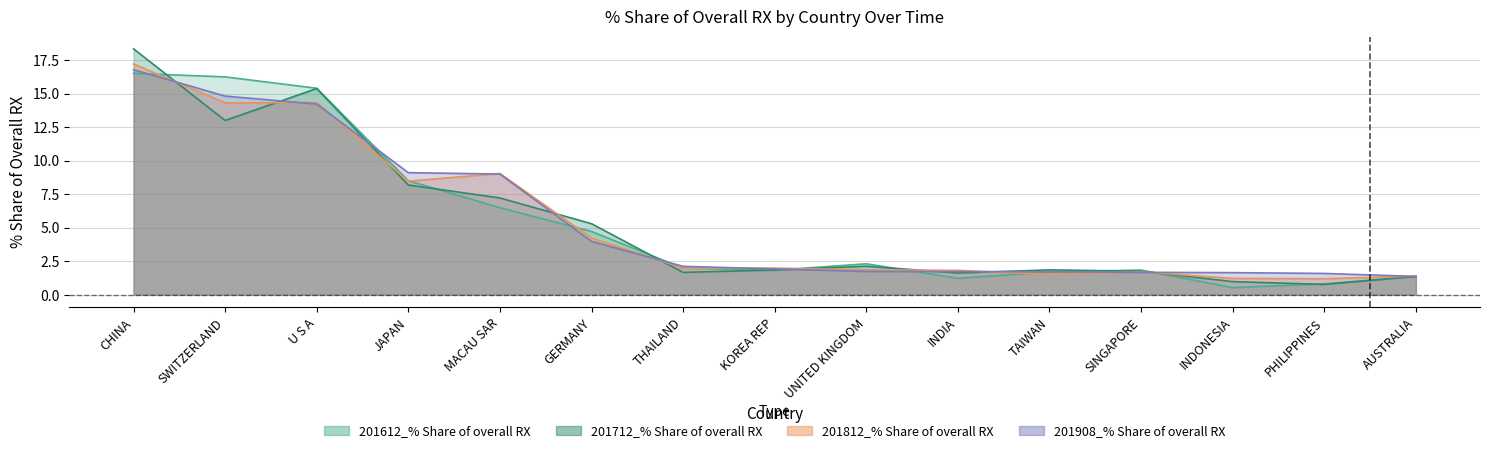

Between MACAU SAR and PHILIPPINES, which series saw the biggest shift?

201812_% Share of overall RX